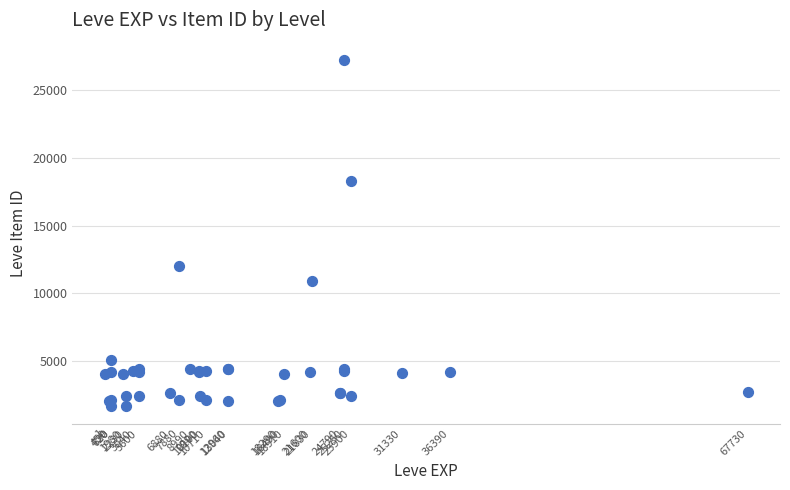

What Y value in the scatter plot is closest to 14448?

12018